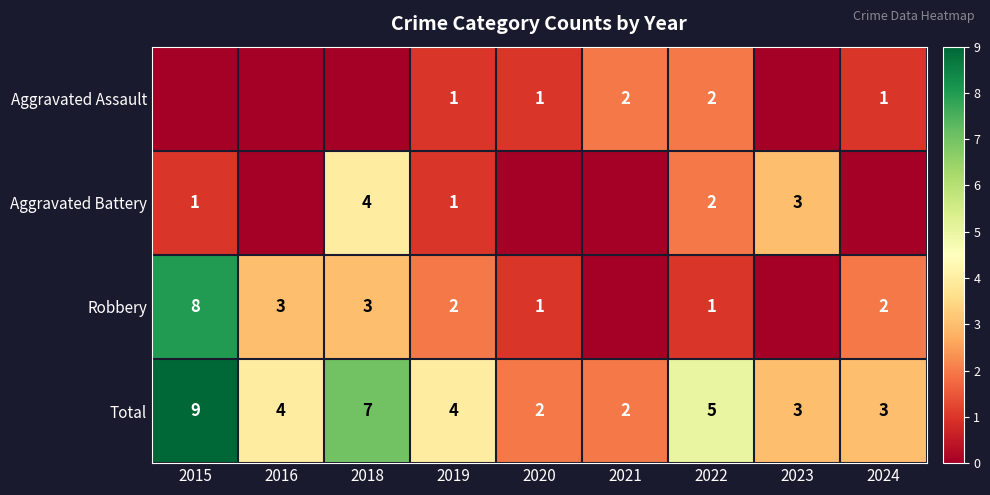

What is the spread (max minus min) of values at 2022?

4